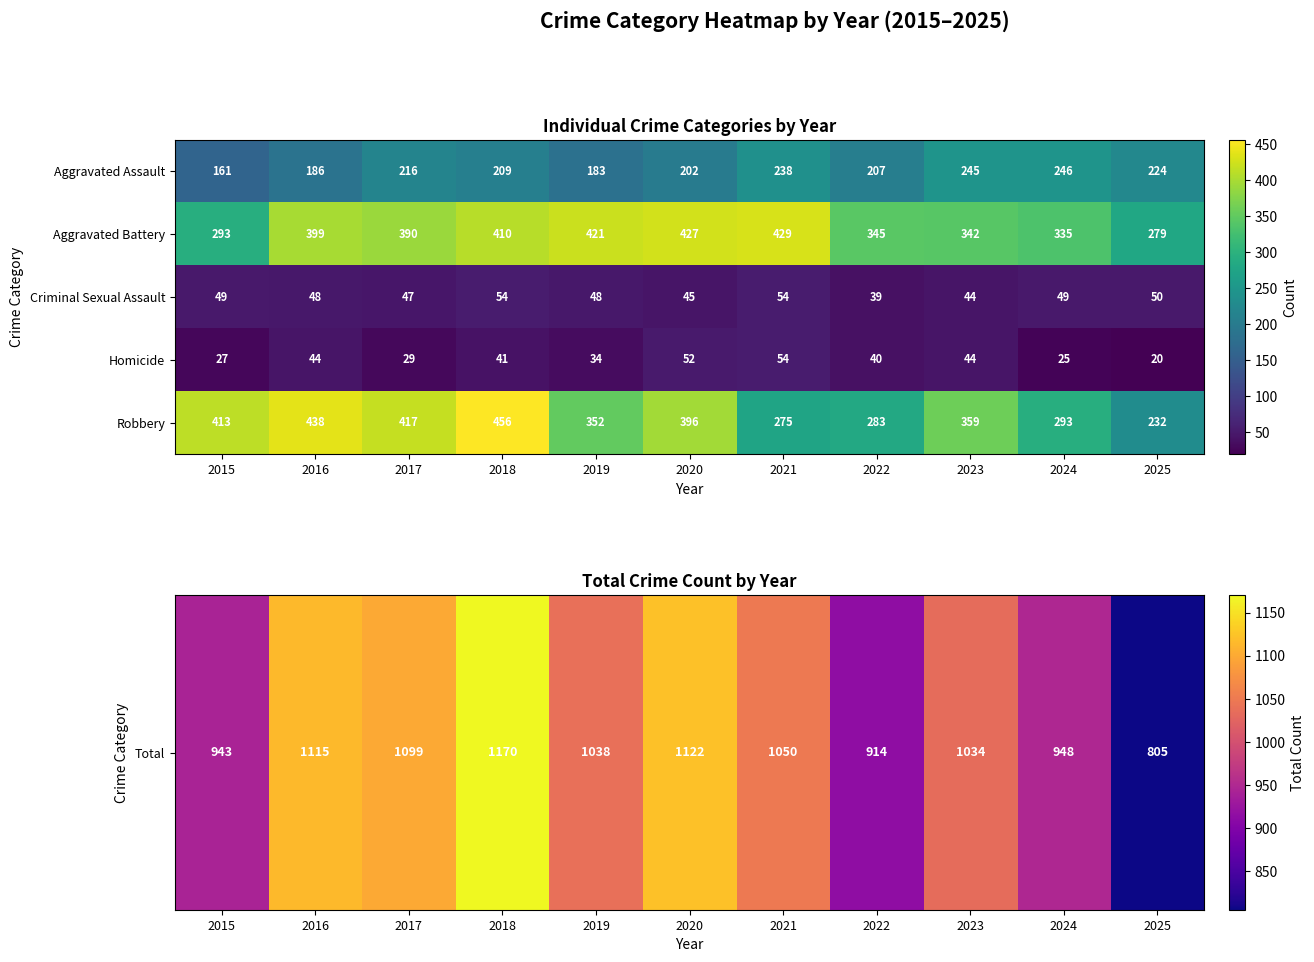

At which label is Aggravated Assault closest to 203?

2020